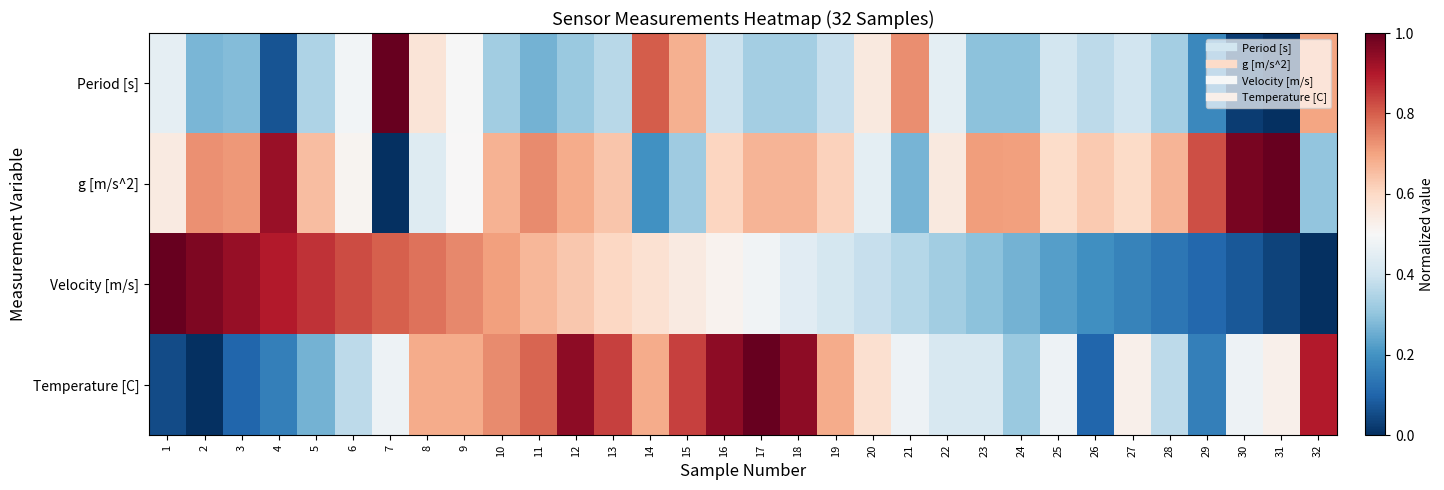

How many distinct data groups are displayed?

4